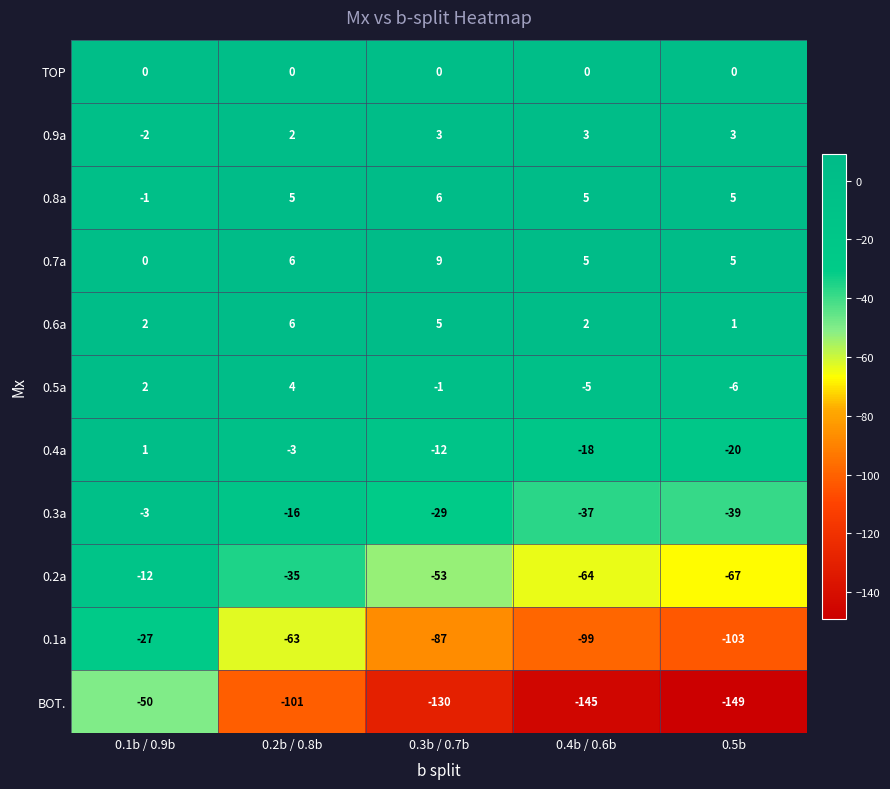

True or false: 0.9a has a value of 2 at 0.2b / 0.8b.

True